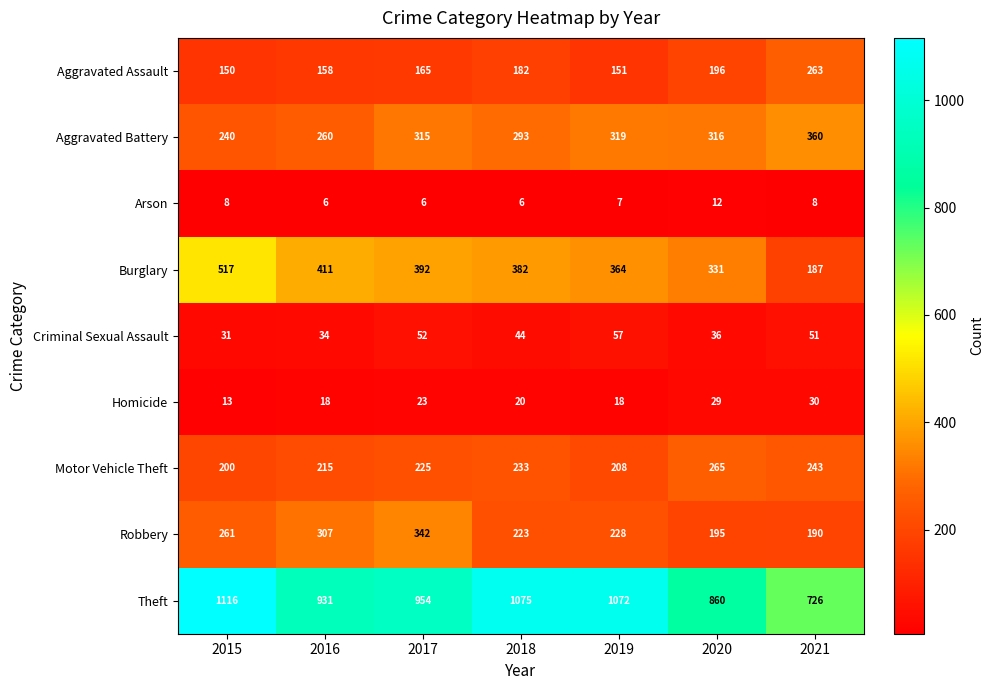

The value of Motor Vehicle Theft at 2017 is 74. True or false?

False